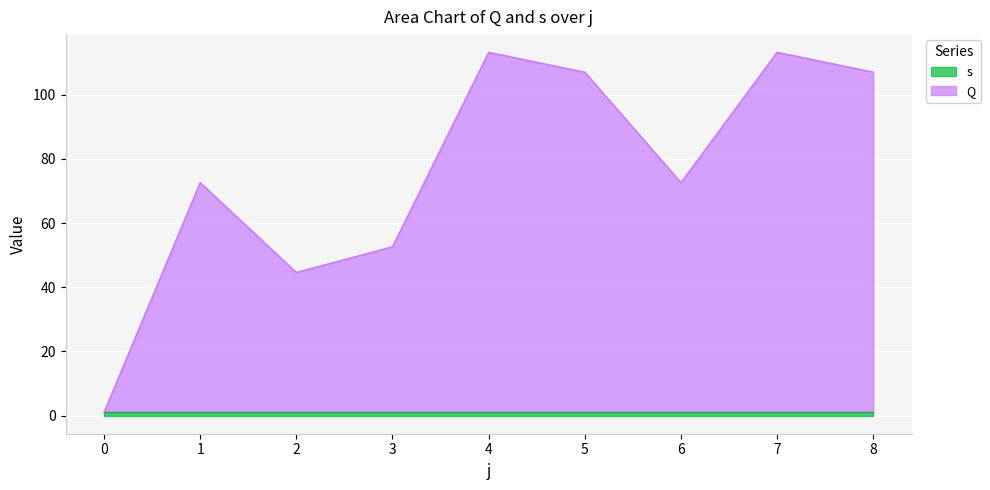

The value at 1 is 117.0. True or false?

False